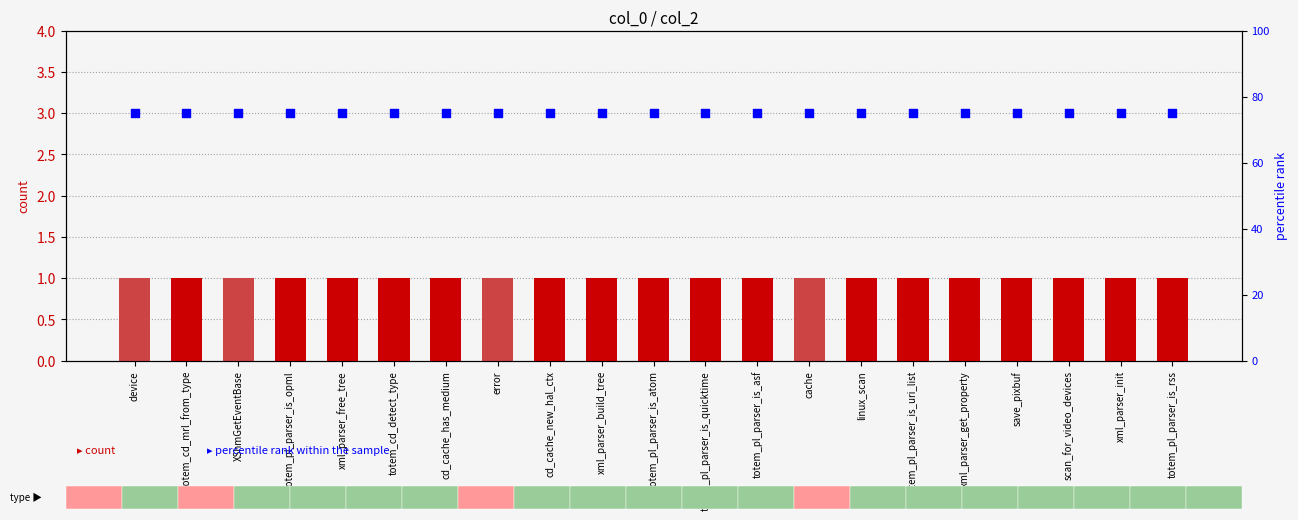

Which series has the largest Y range (max minus min)?

count